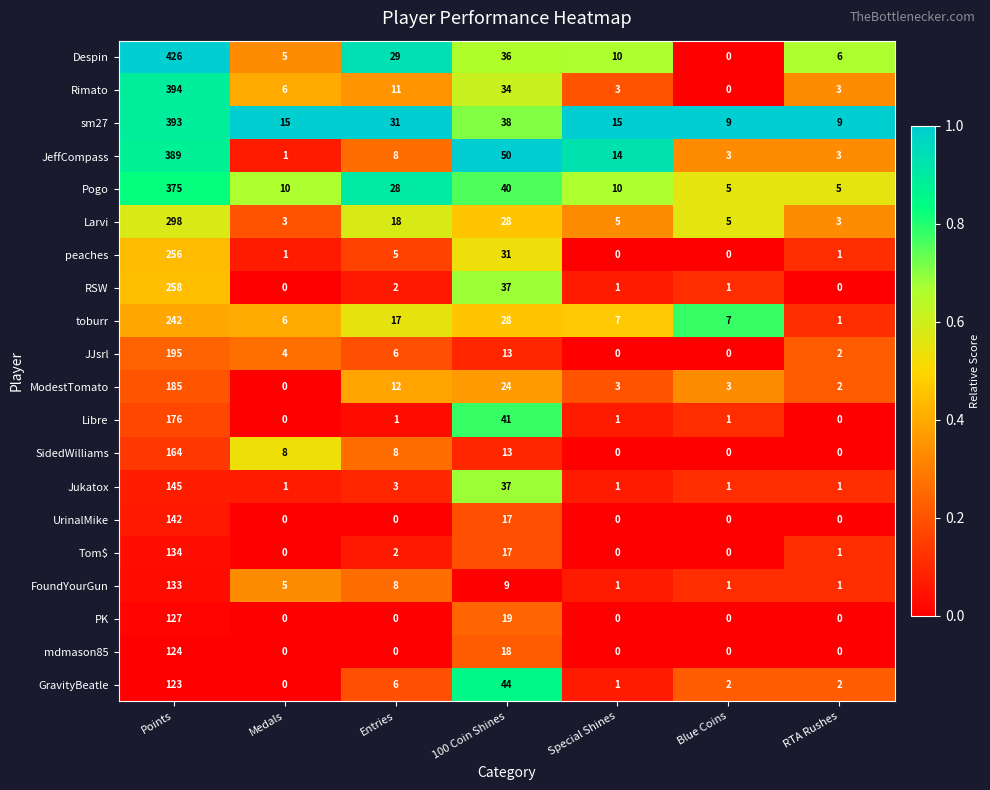

What is the total value across all series at Special Shines?

72